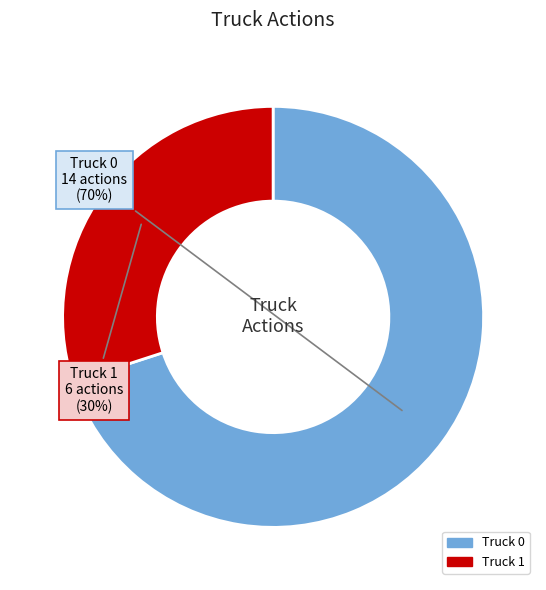

Which category has the smallest portion of the pie?

Truck 1